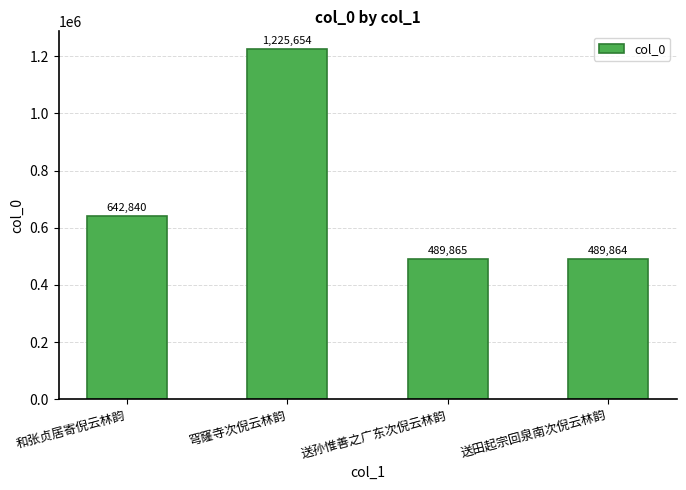

Reading left to right, what are all the values shown in this chart?

和张贞居寄倪云林韵=642840	穹窿寺次倪云林韵=1225654	送孙惟善之广东次倪云林韵=489865	送田起宗回泉南次倪云林韵=489864